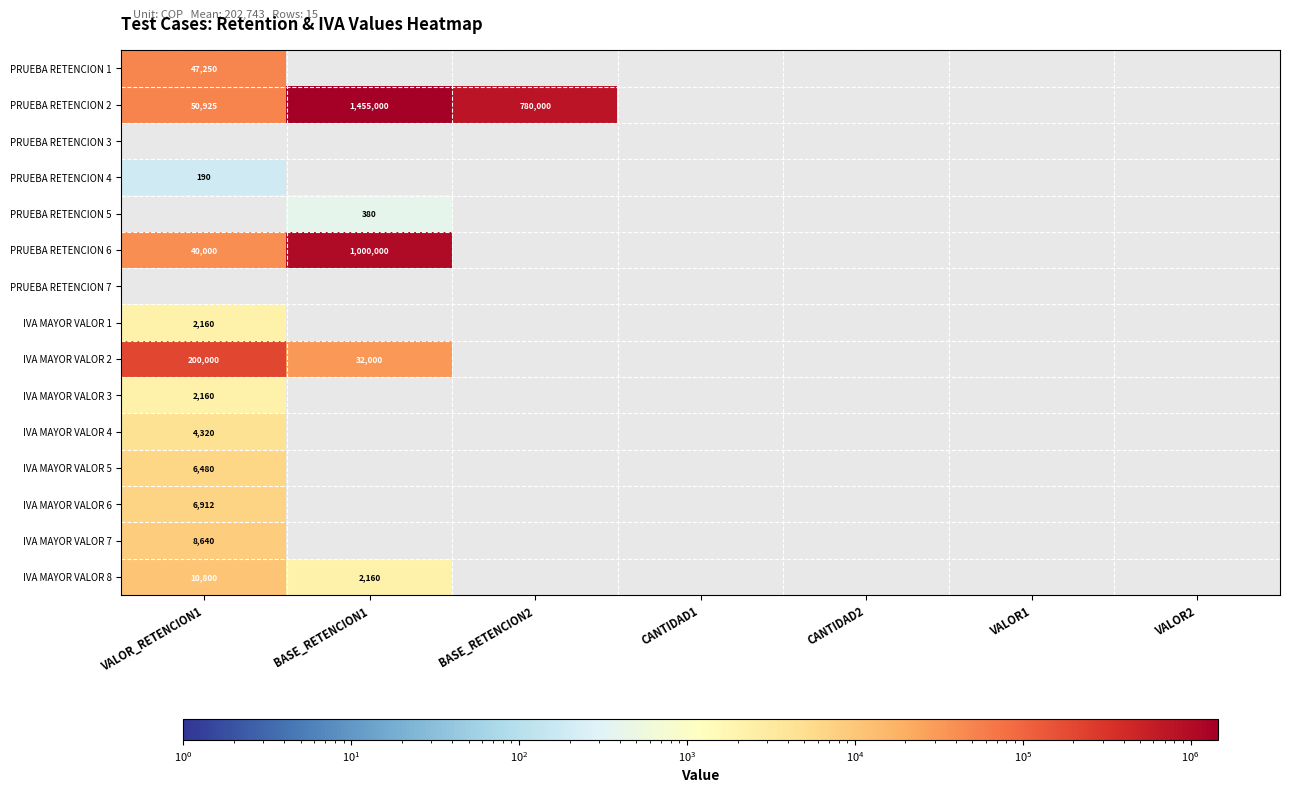

The IVA MAYOR VALOR 8 series shows 10800 at VALOR_RETENCION1. True or false?

True